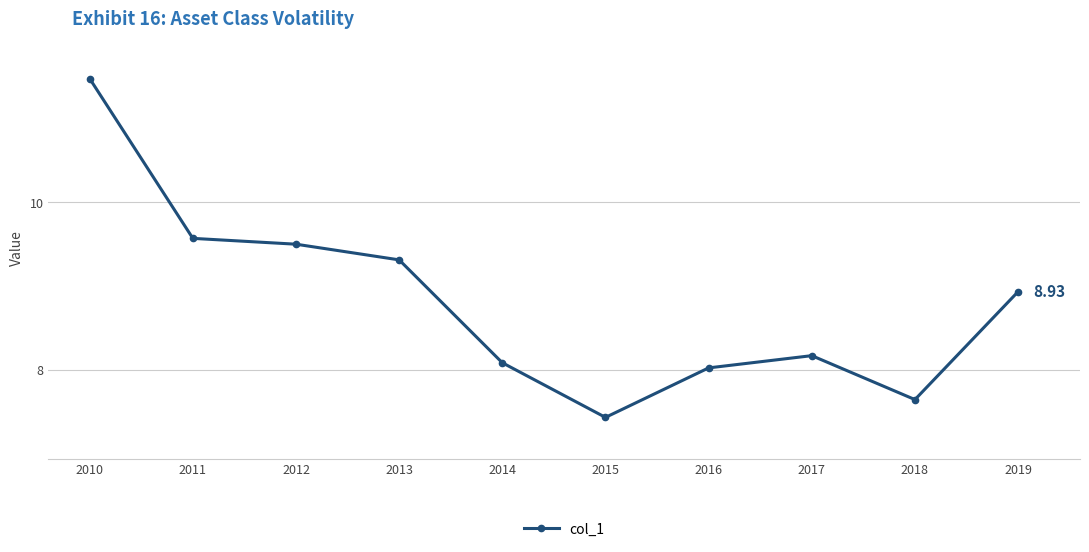

Which category has the lowest value across all series?

2015